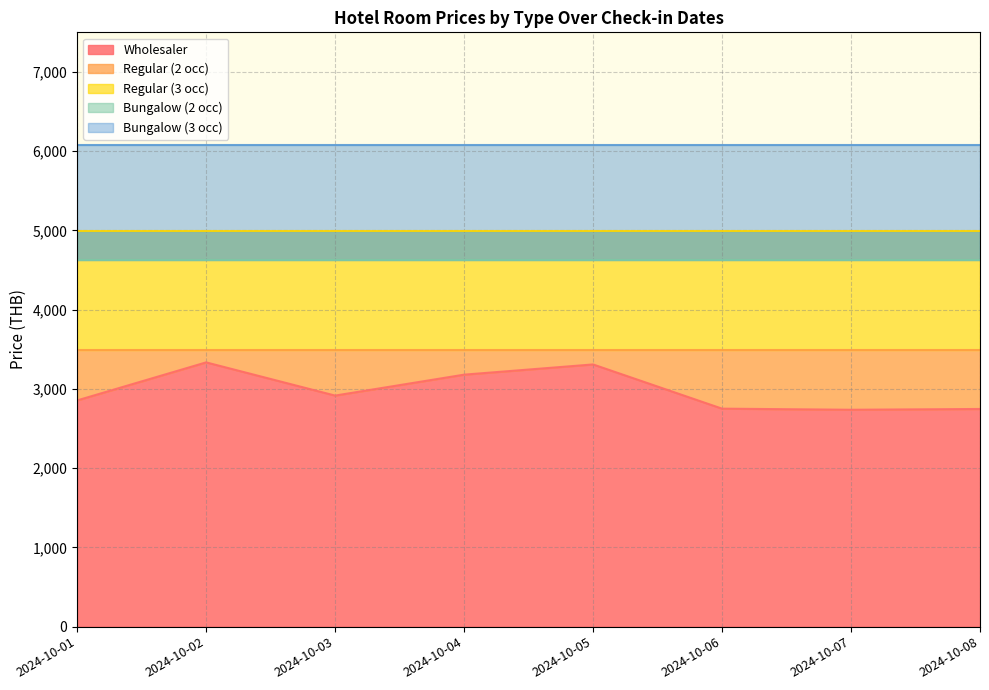

True or false: Regular (3 occ) has a value of 4989 at 2024-10-01.

True